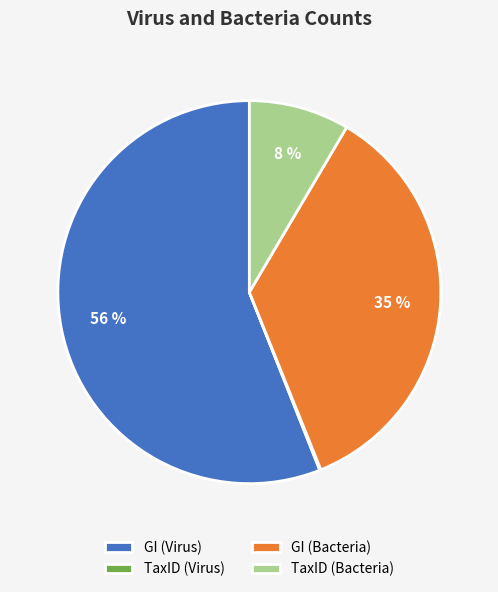

Is it true that TaxID (Bacteria) is 8% of the pie?

True